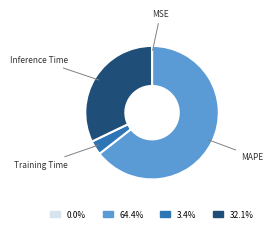

Which has a higher value, Inference Time or MAPE?

MAPE